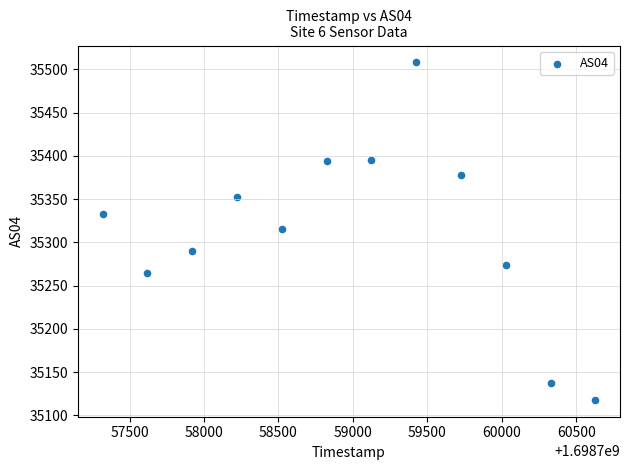

What is the range of X values (max minus min)?

3311